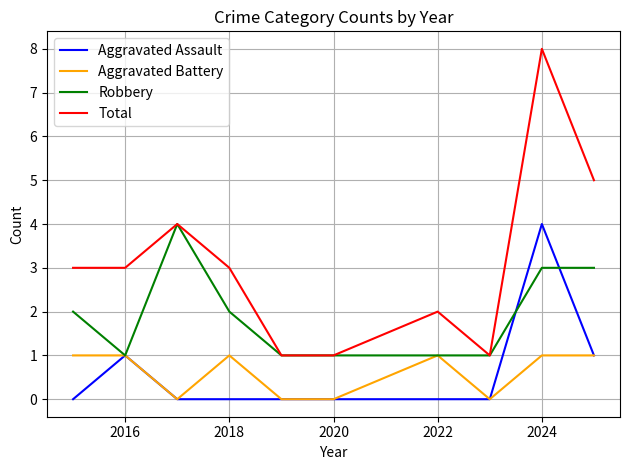

How many lines are shown in the chart?

4